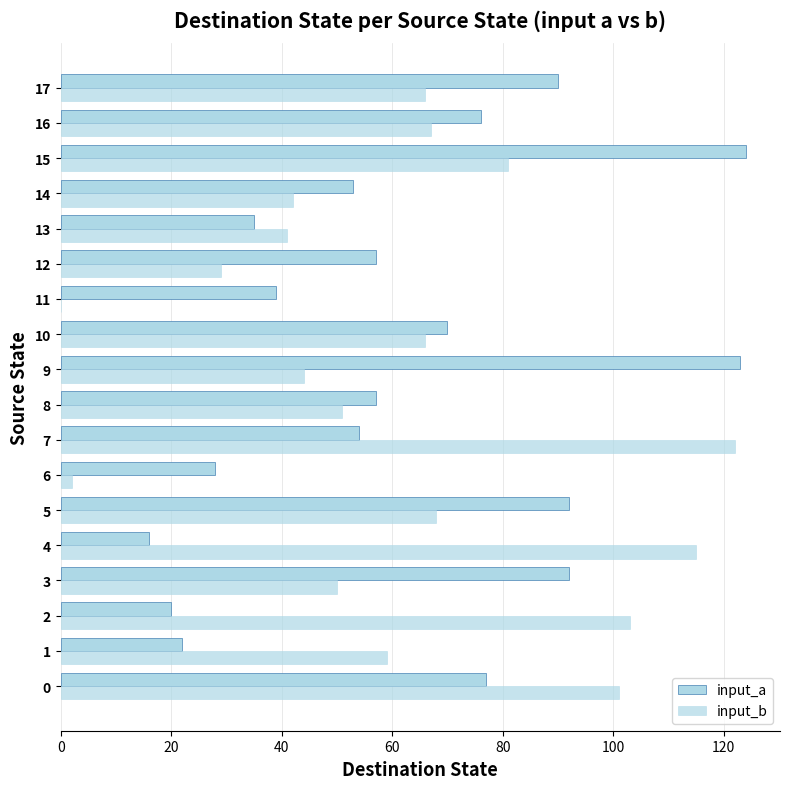

How many series are shown in this chart?

2